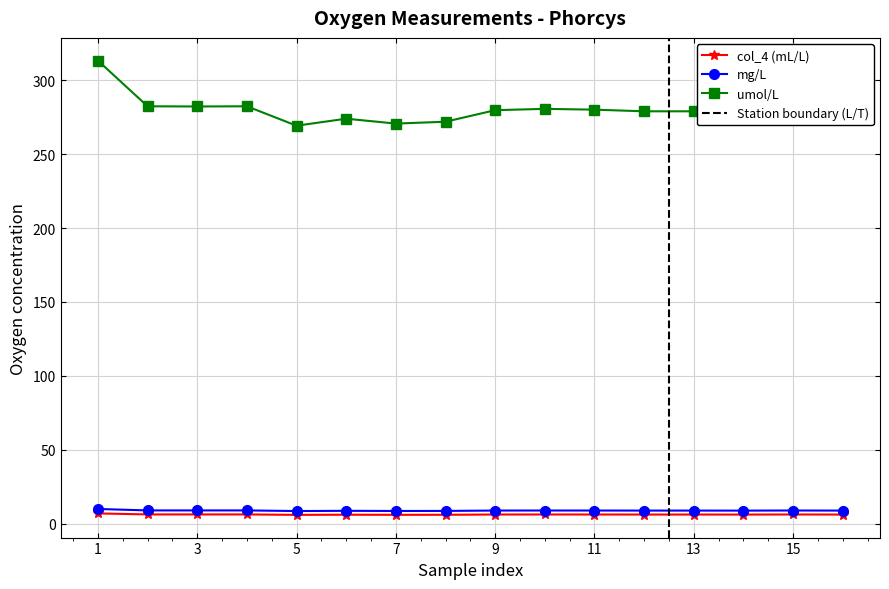

Is the value of umol/L at 9 greater than the value of mg/L at 15?

Yes